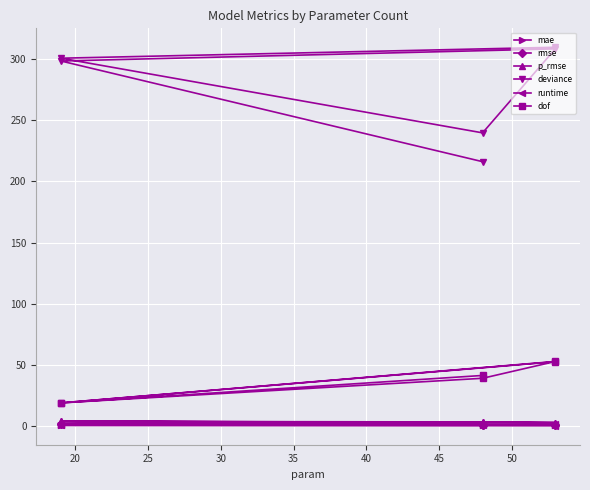

Count the number of data series in this chart.

6